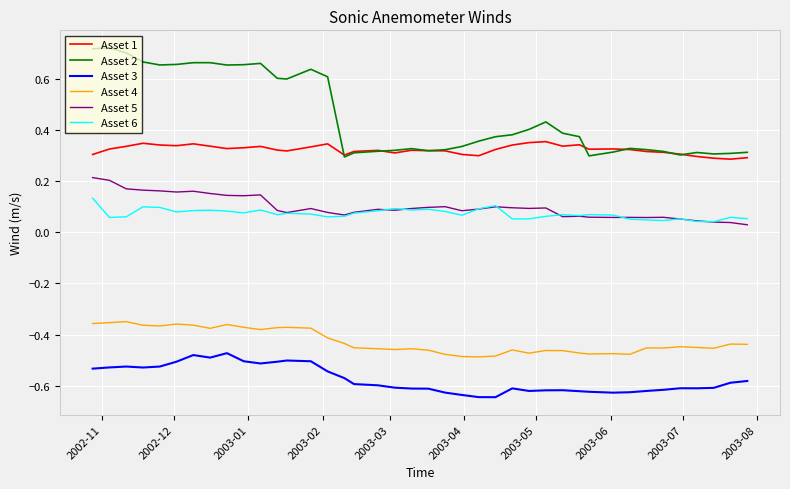

Which series has the largest total across all categories?

Asset 2